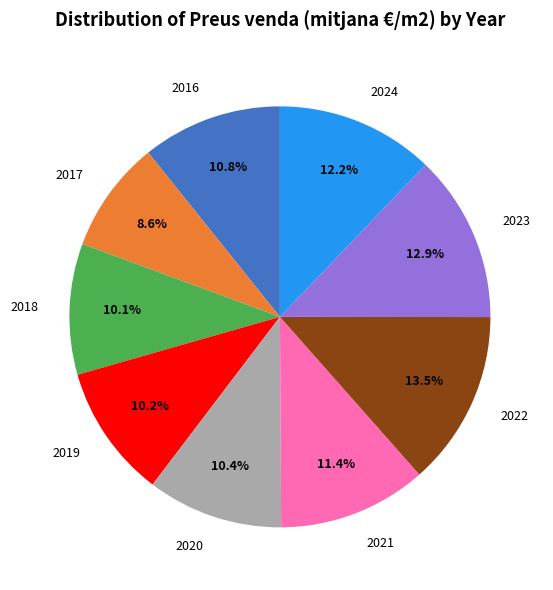

To the nearest percent, what is the average slice percentage?

11%